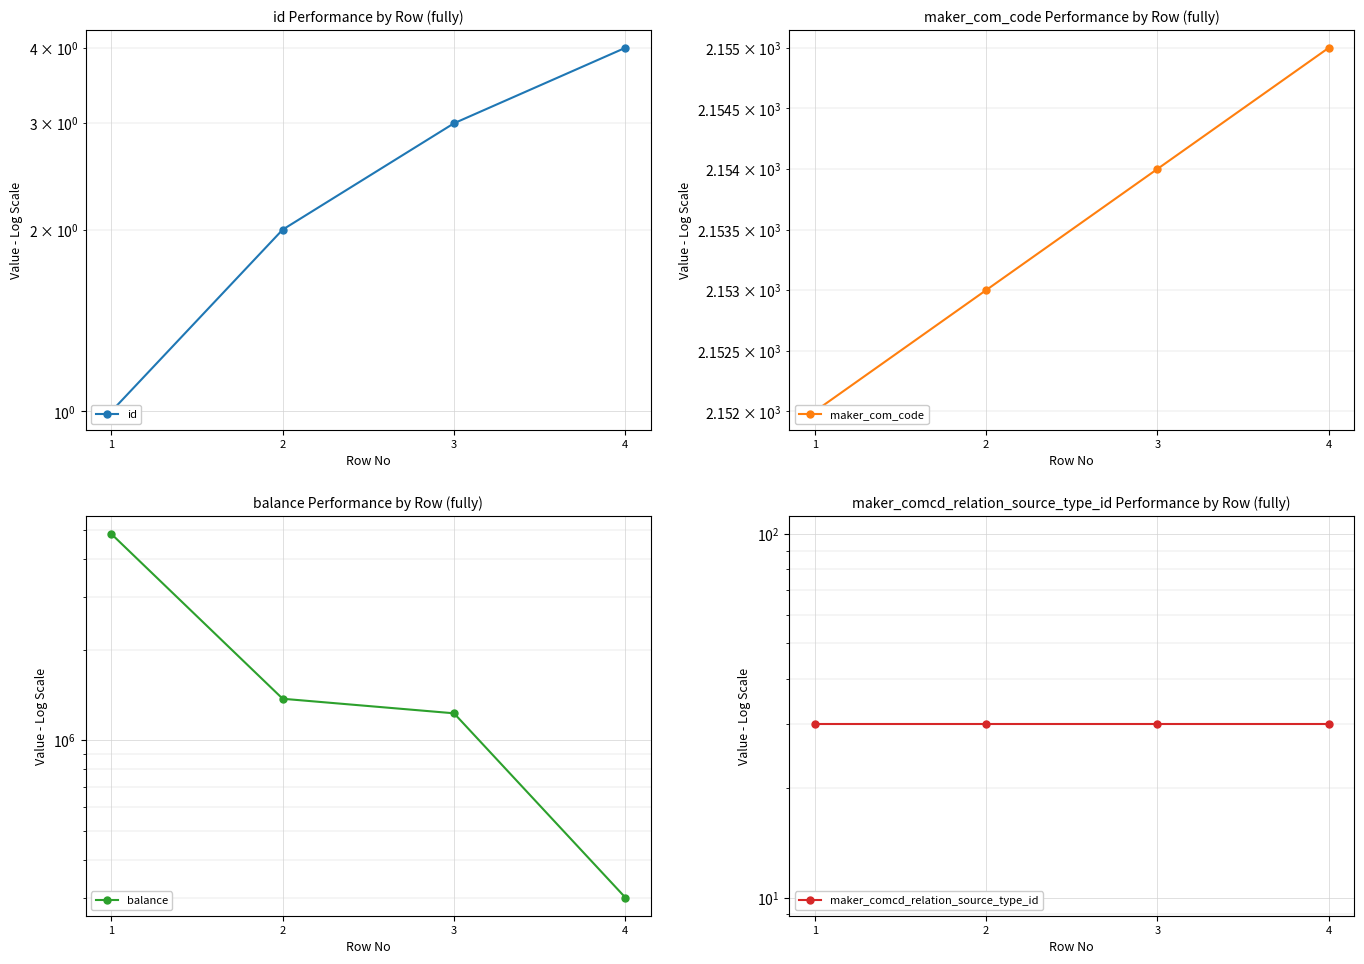

What are all the series names shown in the legend?

id, maker_com_code, balance, maker_comcd_relation_source_type_id